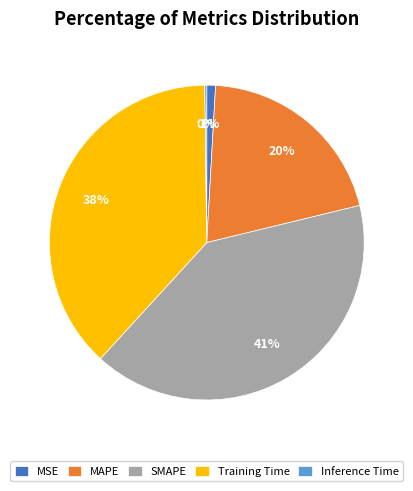

Is it true that MSE is 1% of the pie?

True